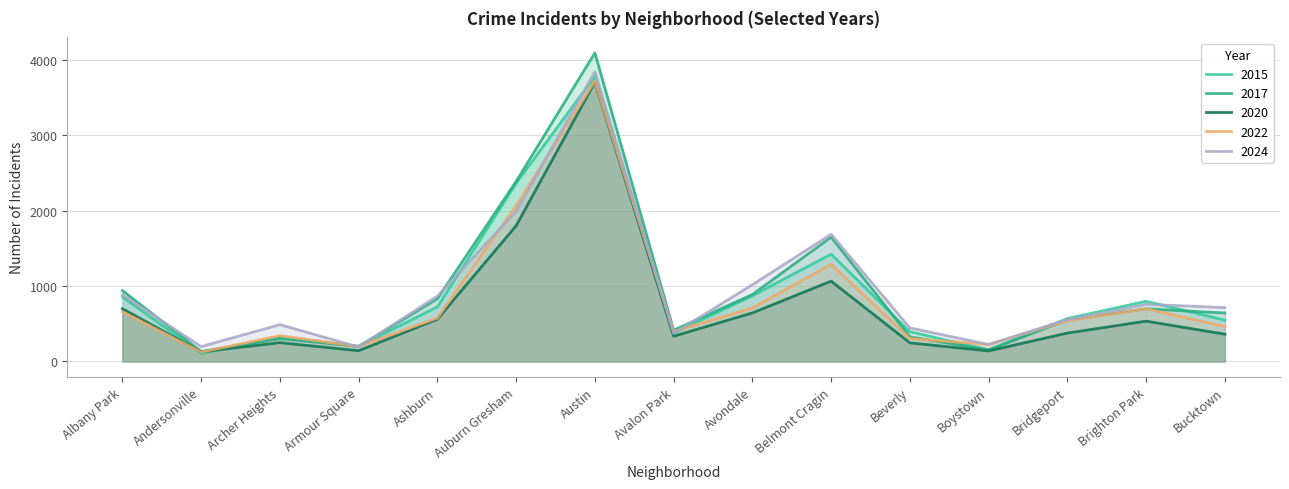

Reading right to left, list all the values displayed in this chart.

2015: Bucktown=549	Brighton Park=799	Bridgeport=570	Boystown=155	Beverly=395	Belmont Cragin=1424	Avondale=872	Avalon Park=376	Austin=3782	Auburn Gresham=2365	Ashburn=724	Armour Square=202	Archer Heights=321	Andersonville=108	Albany Park=857
2017: Bucktown=643	Brighton Park=699	Bridgeport=552	Boystown=153	Beverly=328	Belmont Cragin=1649	Avondale=889	Avalon Park=415	Austin=4094	Auburn Gresham=2390	Ashburn=833	Armour Square=200	Archer Heights=303	Andersonville=132	Albany Park=941
2020: Bucktown=362	Brighton Park=535	Bridgeport=377	Boystown=140	Beverly=247	Belmont Cragin=1066	Avondale=644	Avalon Park=335	Austin=3704	Auburn Gresham=1801	Ashburn=561	Armour Square=143	Archer Heights=250	Andersonville=128	Albany Park=700
2022: Bucktown=464	Brighton Park=699	Bridgeport=540	Boystown=226	Beverly=305	Belmont Cragin=1290	Avondale=710	Avalon Park=397	Austin=3719	Auburn Gresham=2067	Ashburn=577	Armour Square=199	Archer Heights=343	Andersonville=124	Albany Park=661
2024: Bucktown=715	Brighton Park=759	Bridgeport=555	Boystown=226	Beverly=445	Belmont Cragin=1687	Avondale=1019	Avalon Park=373	Austin=3844	Auburn Gresham=1992	Ashburn=868	Armour Square=192	Archer Heights=489	Andersonville=198	Albany Park=882